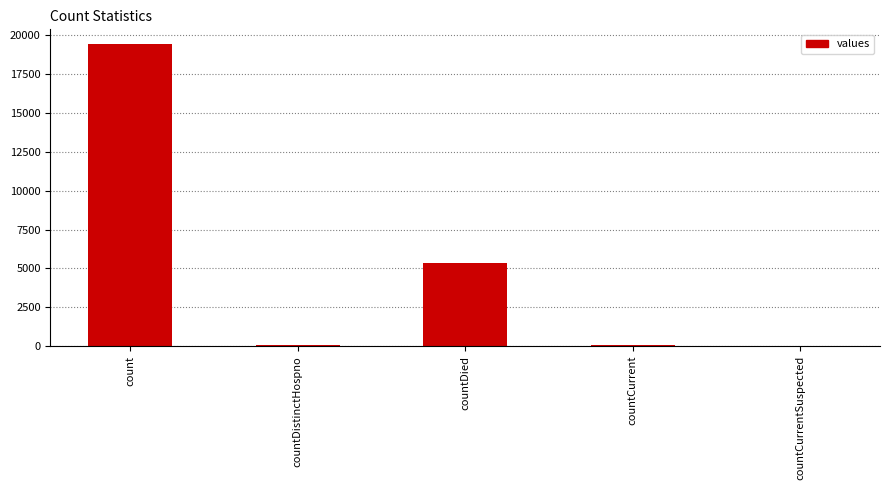

What is the change in value from count to countDied?

-14063